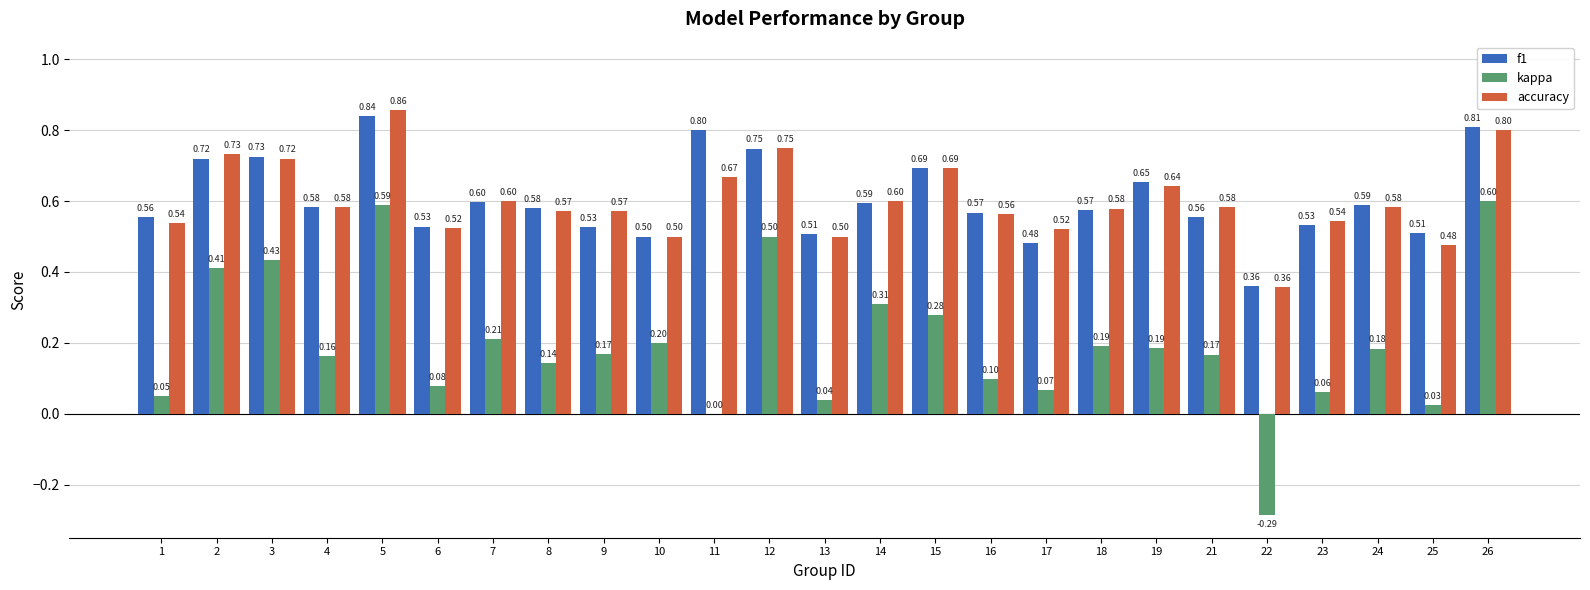

What is the average value of the f1 series?

0.6